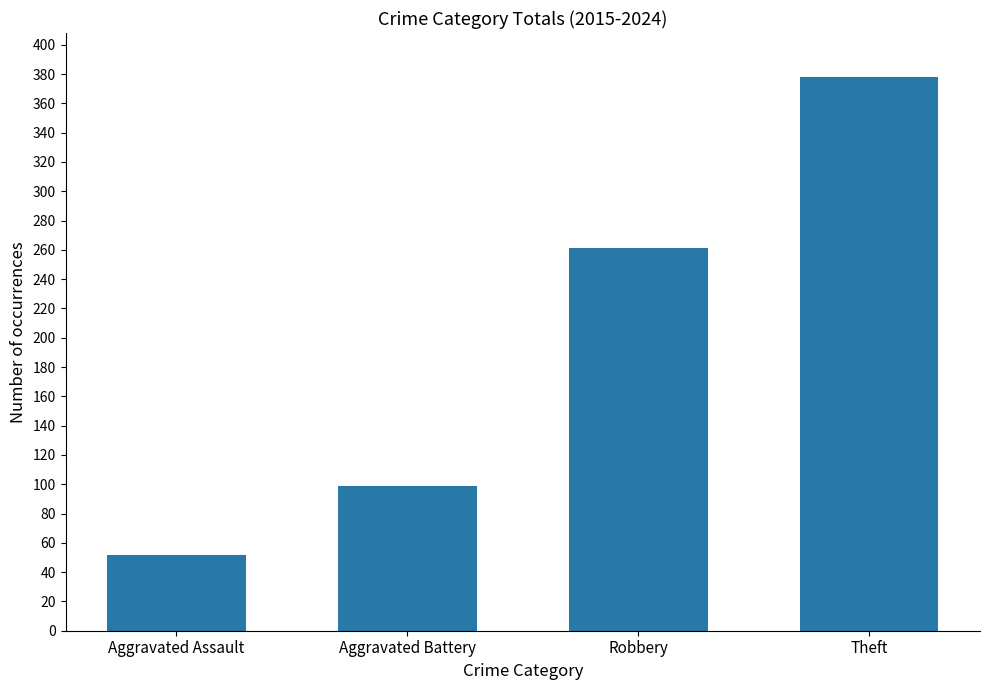

What is the sum of the values at Theft and Robbery?

639